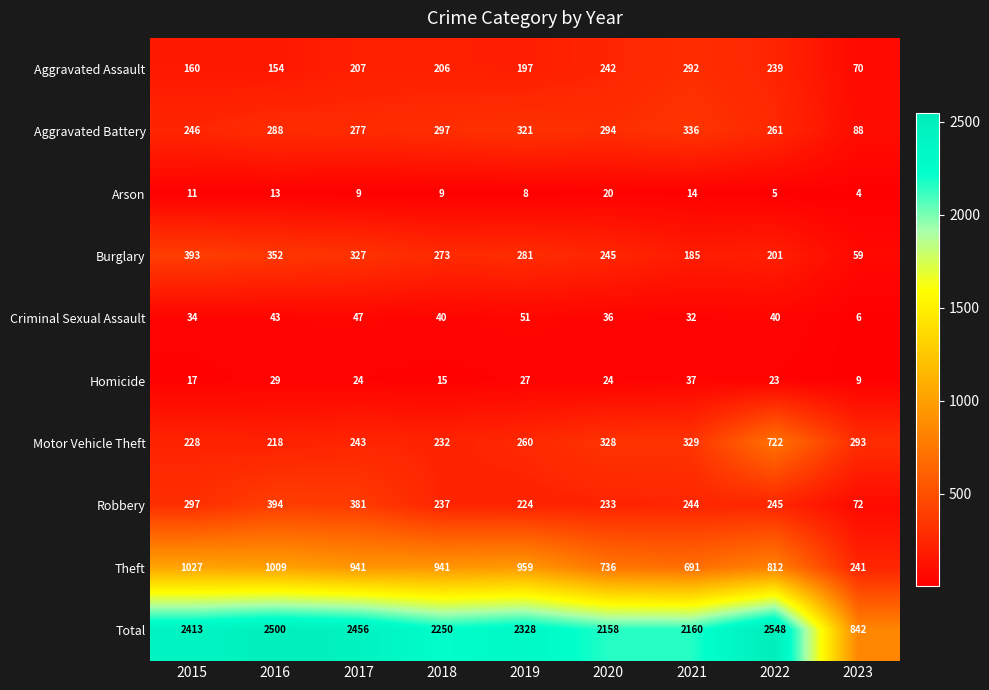

How many distinct data groups are displayed?

10